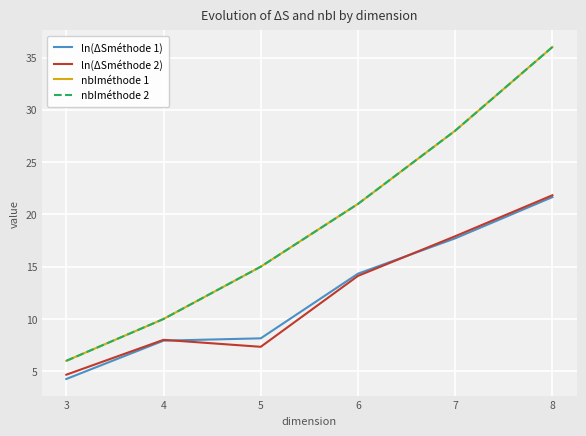

What is the approximate value of ln(ΔSméthode 1) at 4?

7.9